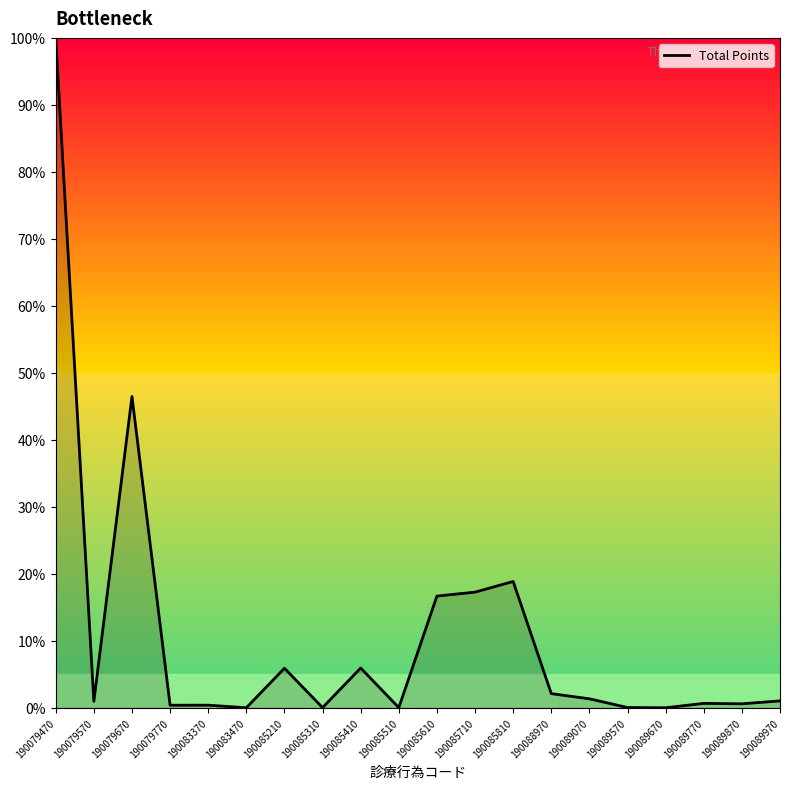

At which category does the data reach its first local valley?

190079570